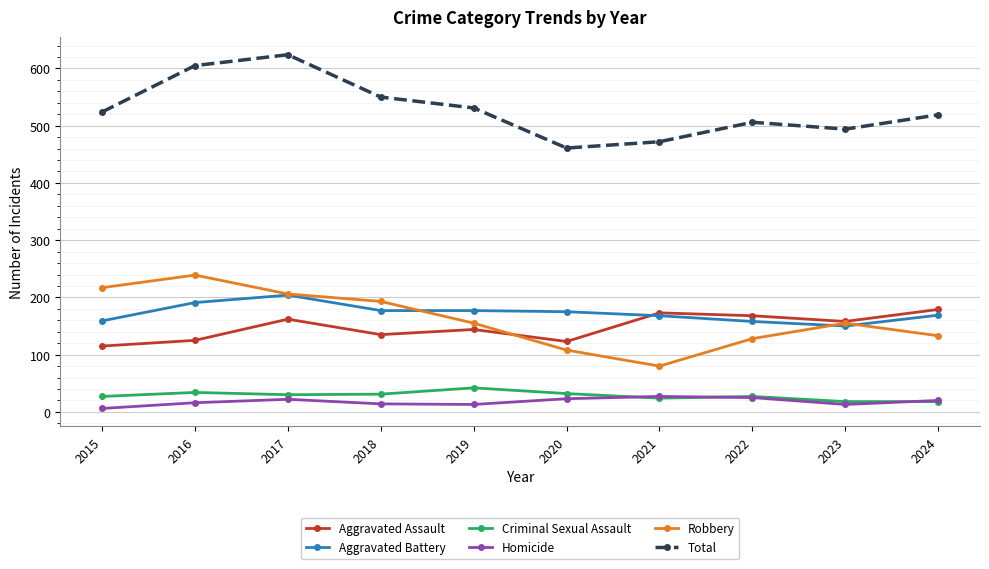

Between 2021 and 2024, which series saw the biggest shift?

Robbery